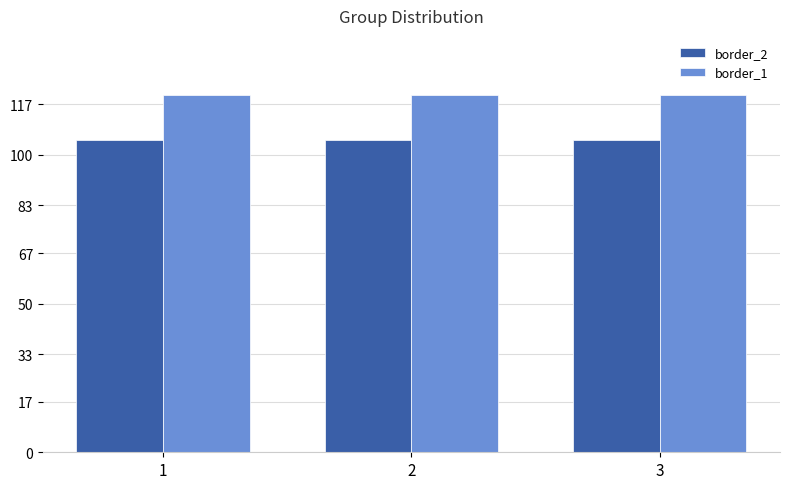

List the series in order of their overall mean, highest first.

border_1, border_2